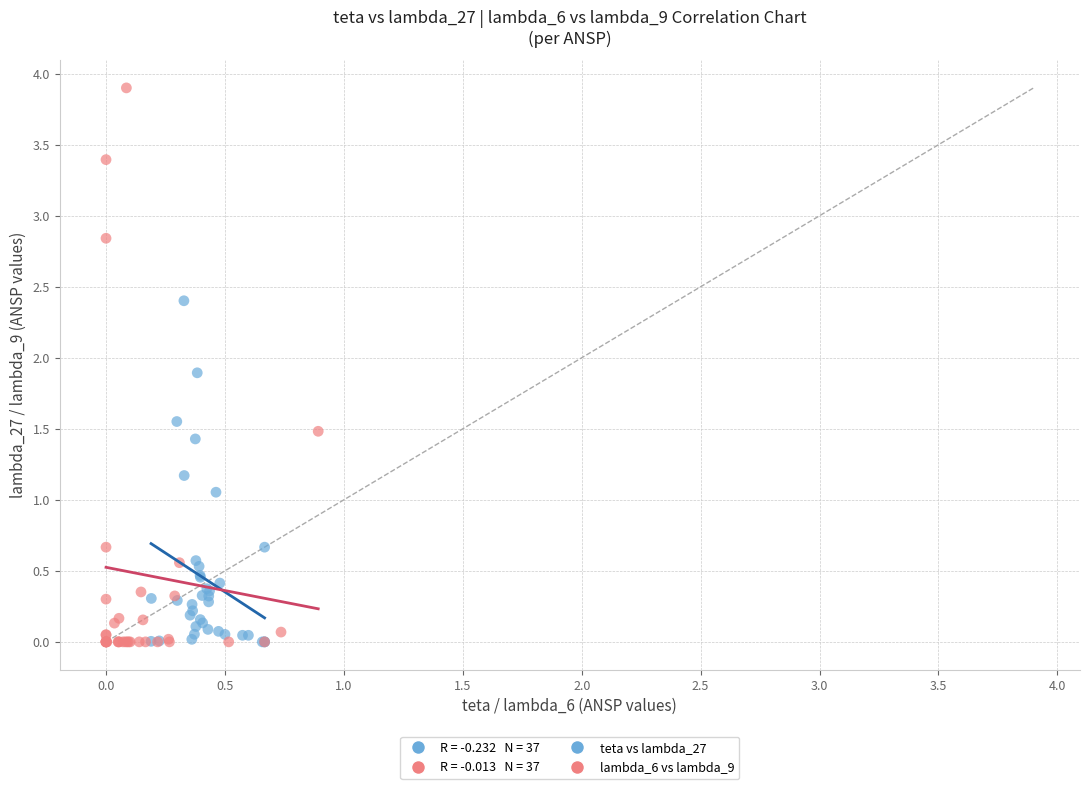

Which series contains the highest Y value?

lambda_6 vs lambda_9